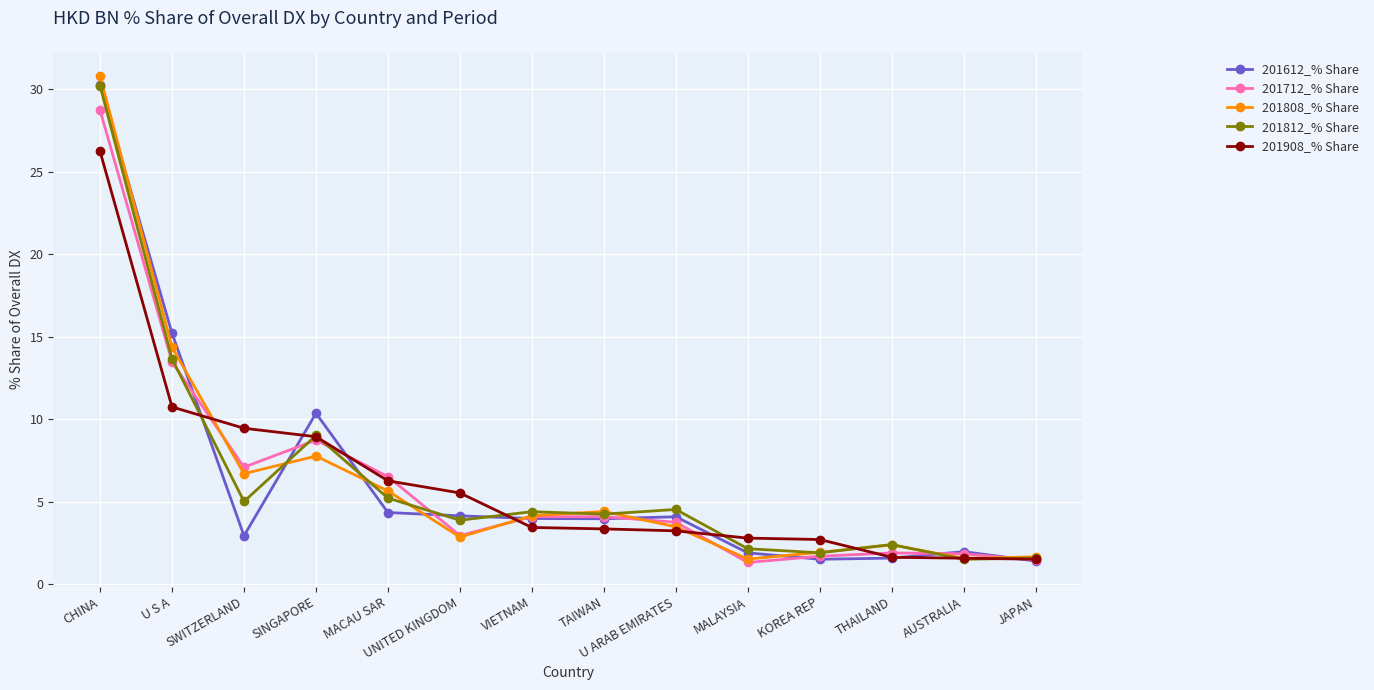

What is the minimum value shown in the chart?

1.3